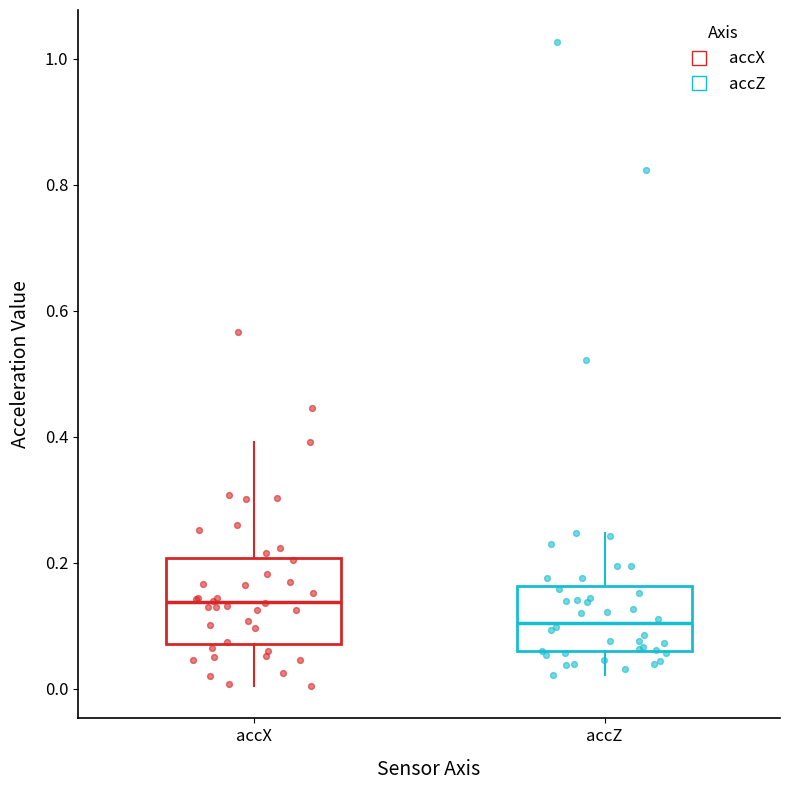

Where does the median line of the box for accX sit on the y-axis? The values are not printed on the chart, so give them approximately, as read against the axis.

0.14